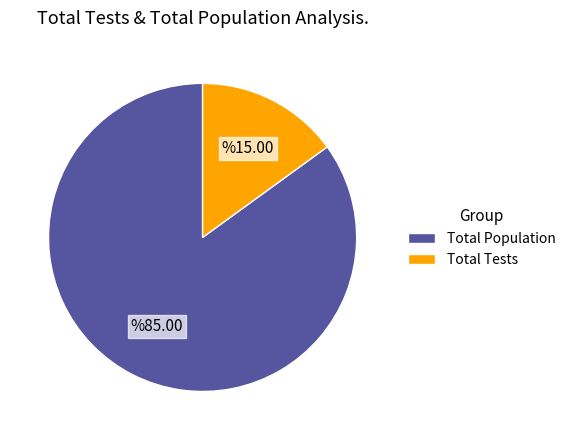

Between Total Population and Total Tests, which is larger?

Total Population